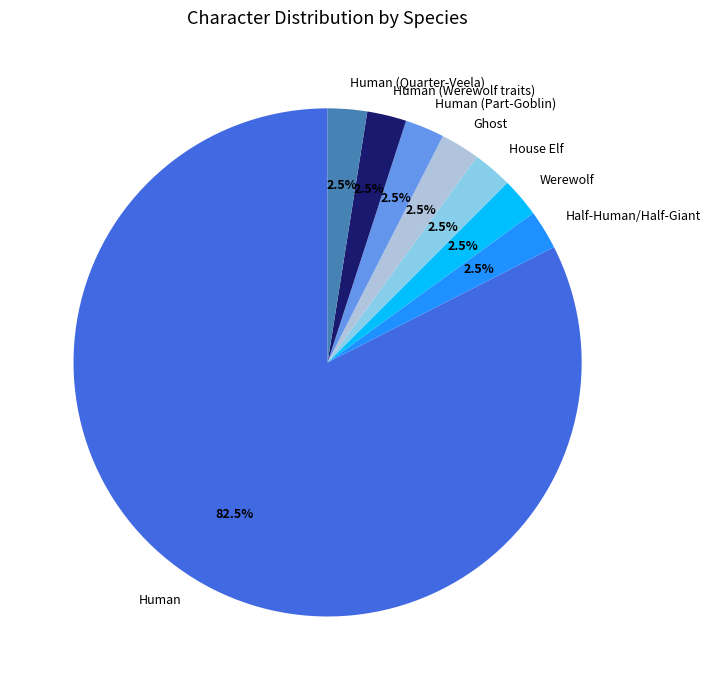

What is the majority slice?

Human